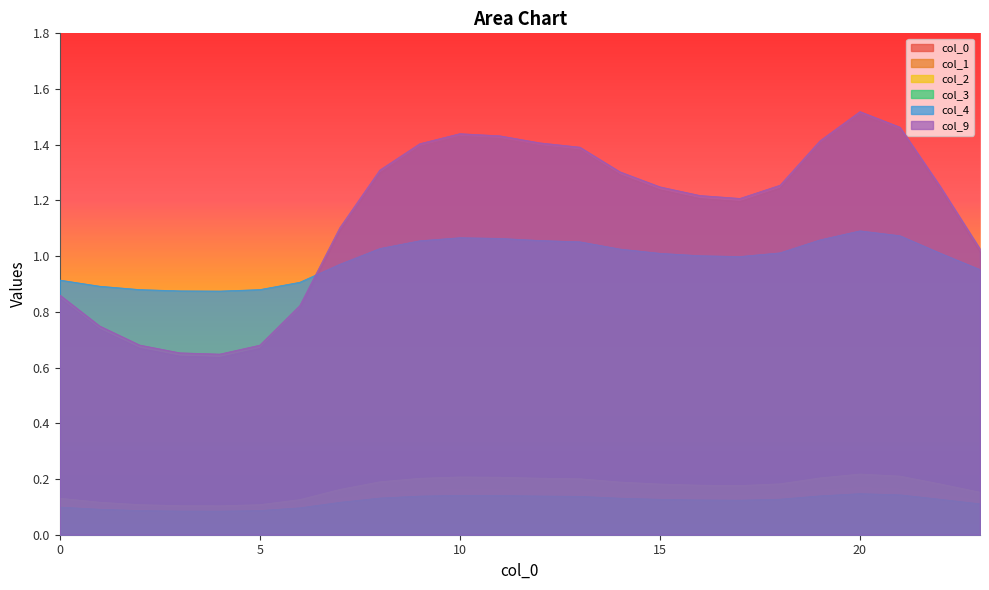

What is the value of the 3 point at the 20th from the left?

0.1